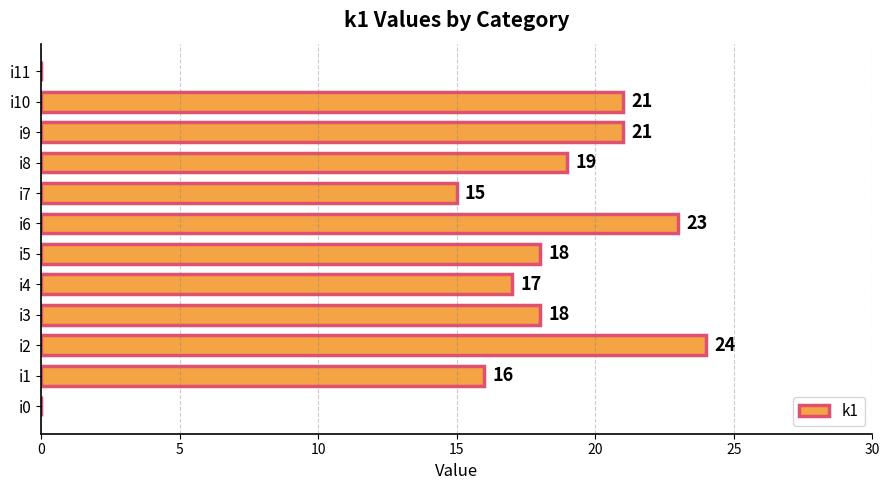

Reading bottom to top, list all the values displayed in this chart.

i0=0	i1=16	i2=24	i3=18	i4=17	i5=18	i6=23	i7=15	i8=19	i9=21	i10=21	i11=0